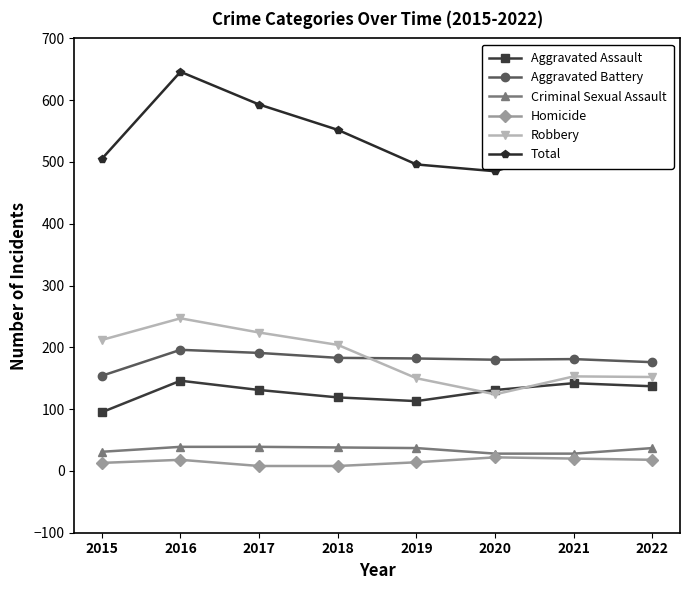

Which series has the widest spread of values?

Total